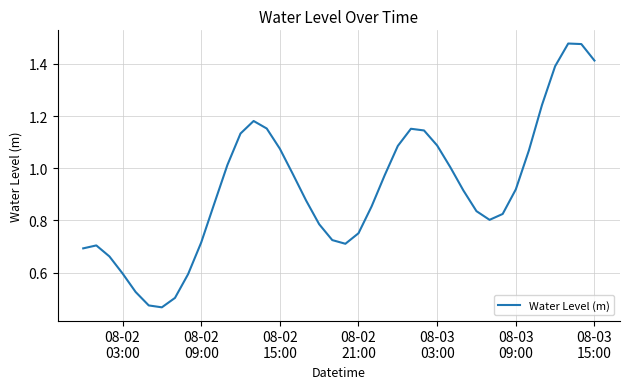

Does the chart display data point markers on the line(s)?

No